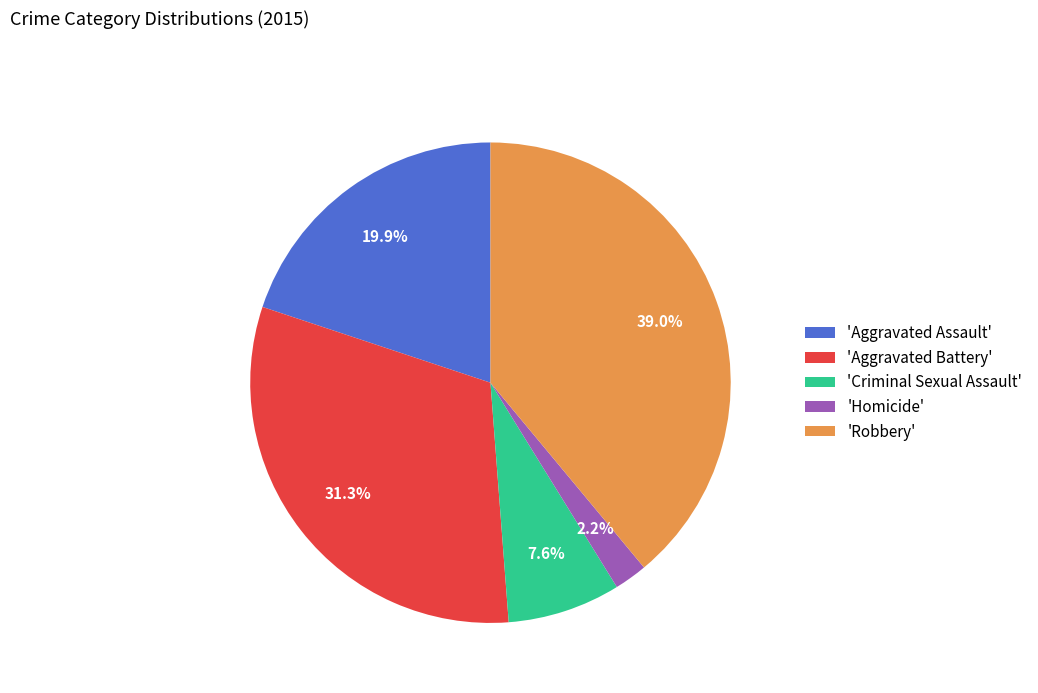

Which slice is the smallest?

'Homicide'